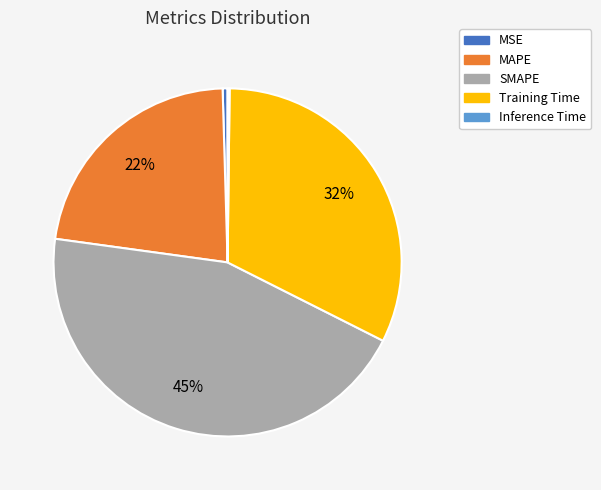

Which category has the biggest portion of the pie?

SMAPE